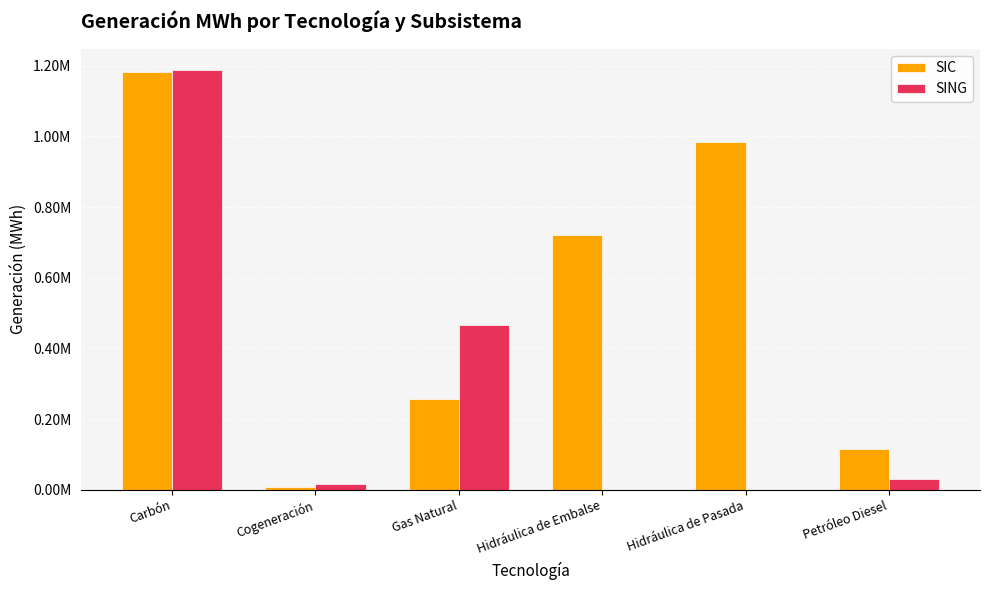

Rank the series by their average value, from lowest to highest.

SING, SIC